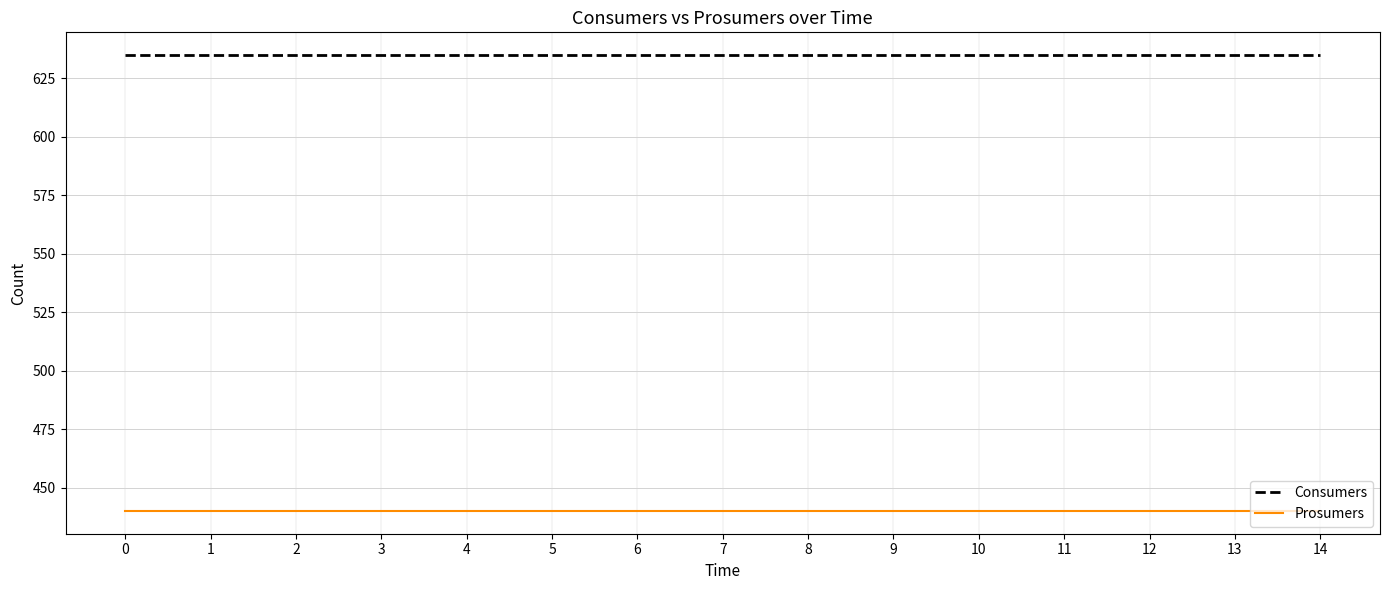

Is it true that Prosumers equals 201 at 8?

False